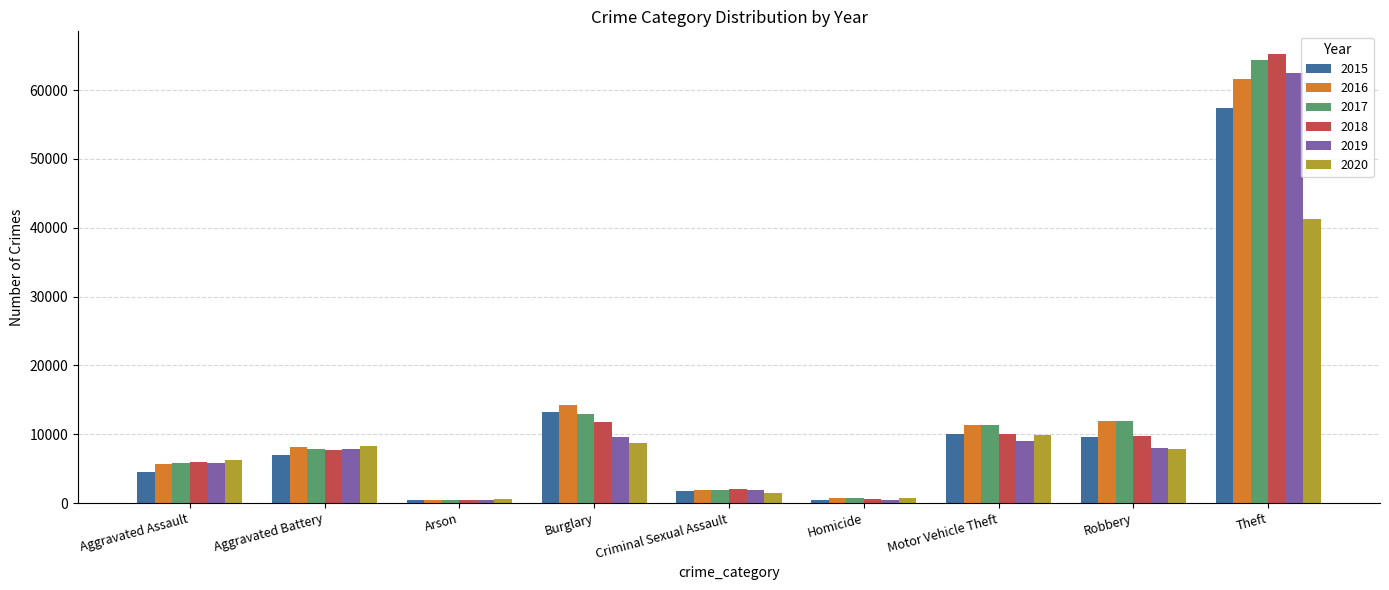

Is the value of 2019 at Aggravated Assault greater than the value of 2020 at Homicide?

Yes